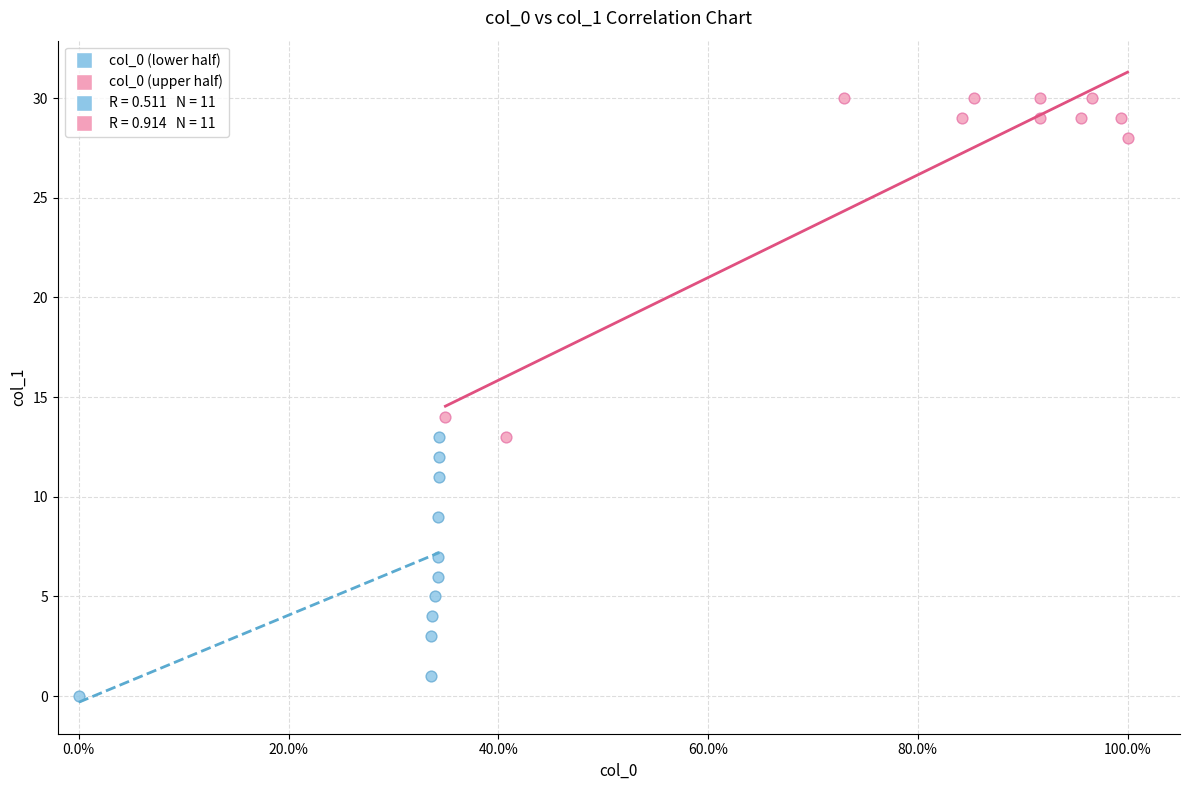

Which series has the widest spread of Y values?

col_0 (upper half)